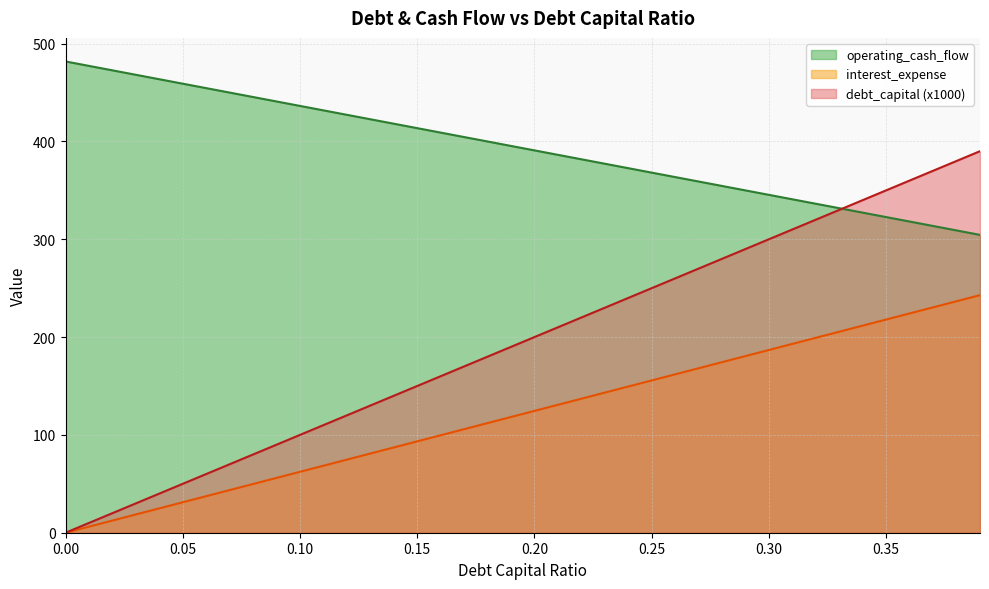

What is the sum of the debt_capital values at 0.18 and 0.24?

772.5